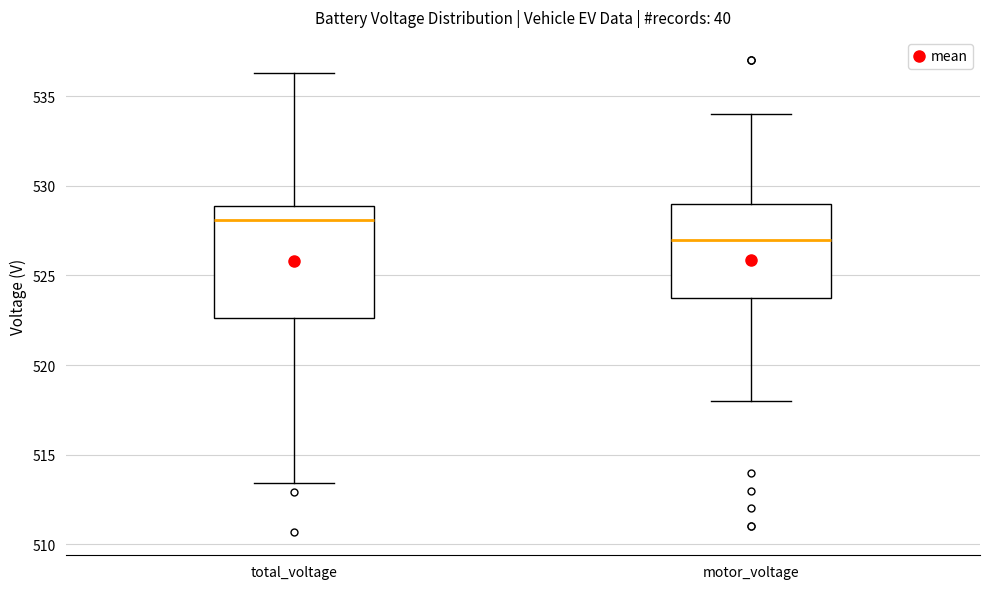

Where is the lower edge of the box for total_voltage on the y-axis? The values are not printed on the chart, so give them approximately, as read against the axis.

522.5